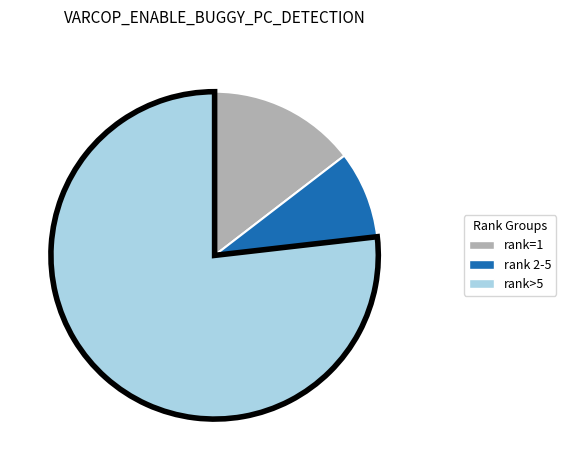

Does any single category account for the majority?

Yes